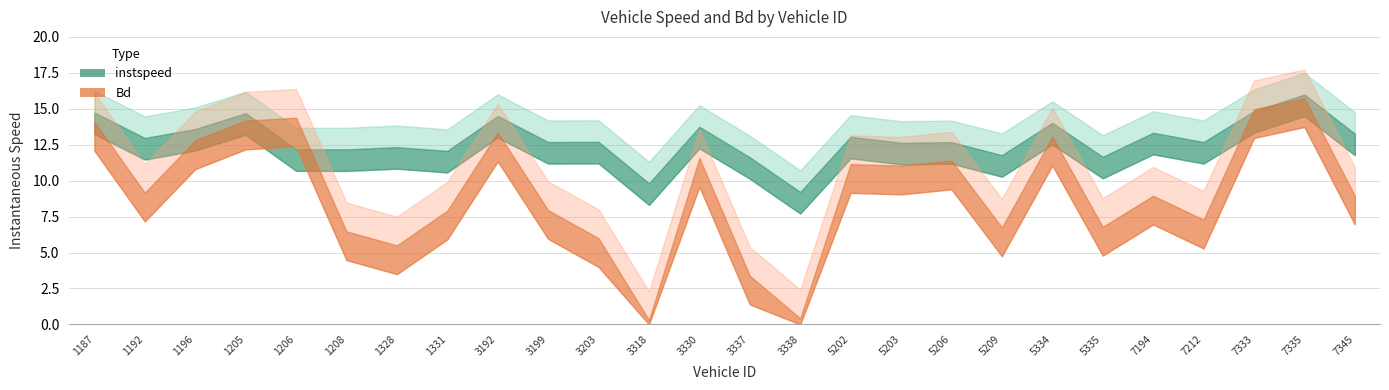

At which label is Bd closest to 0?

3318